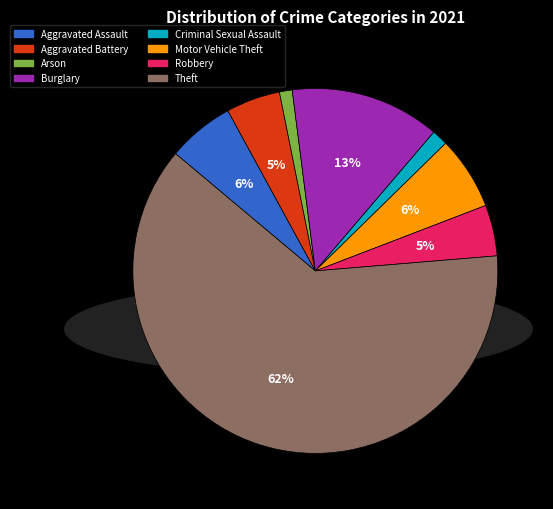

Is the sum of Arson and Aggravated Assault greater than half?

No